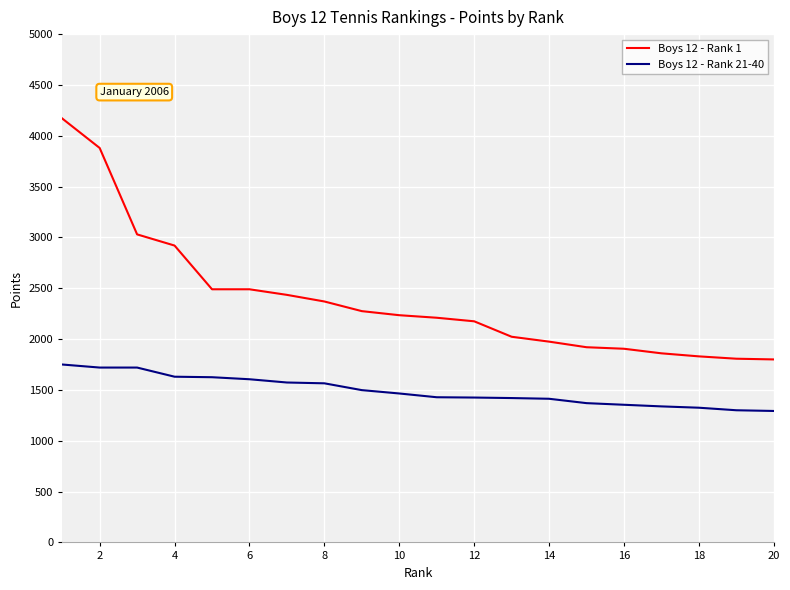

List the series in order of their overall mean, lowest first.

Boys 12 - Rank 21-40, Boys 12 - Rank 1